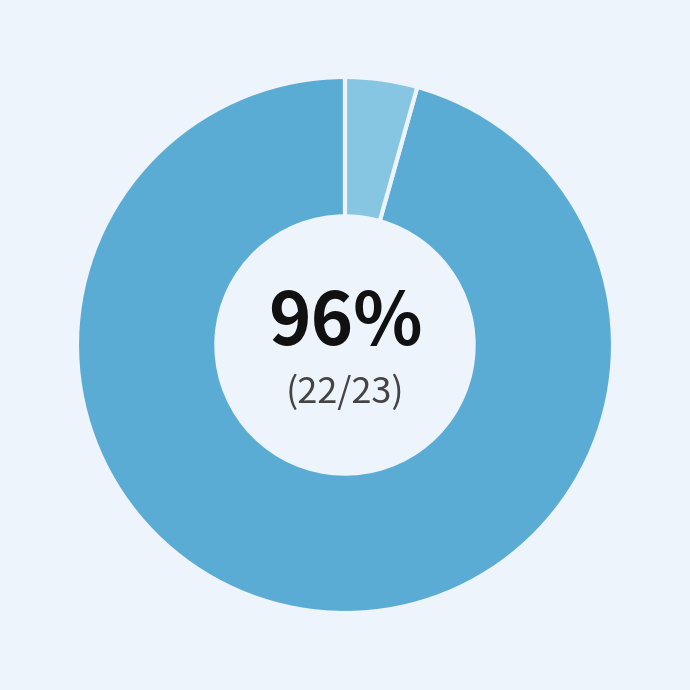

Is there any slice that represents more than half of the pie?

Yes